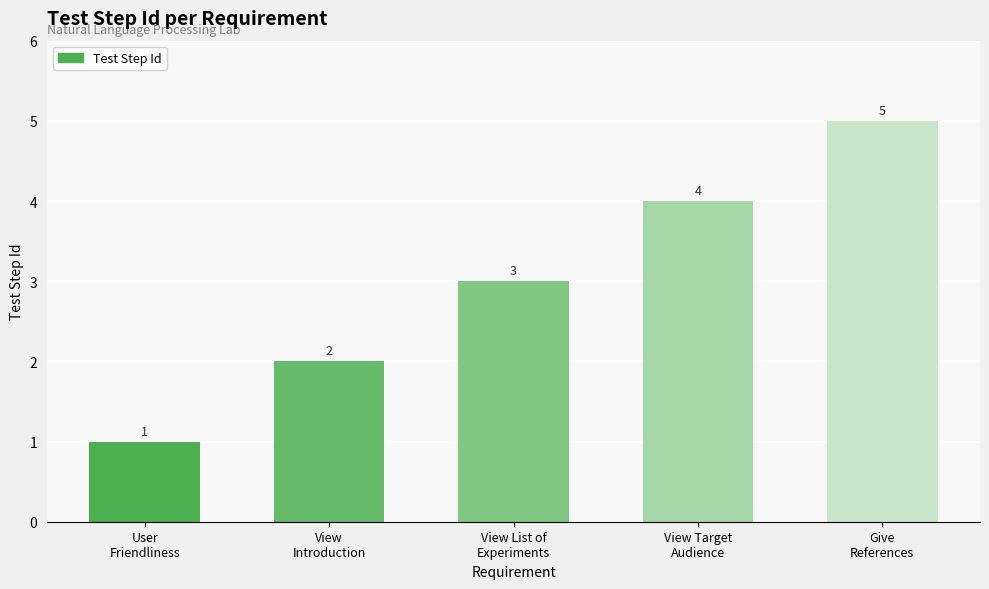

What is the difference between the maximum and minimum values?

4